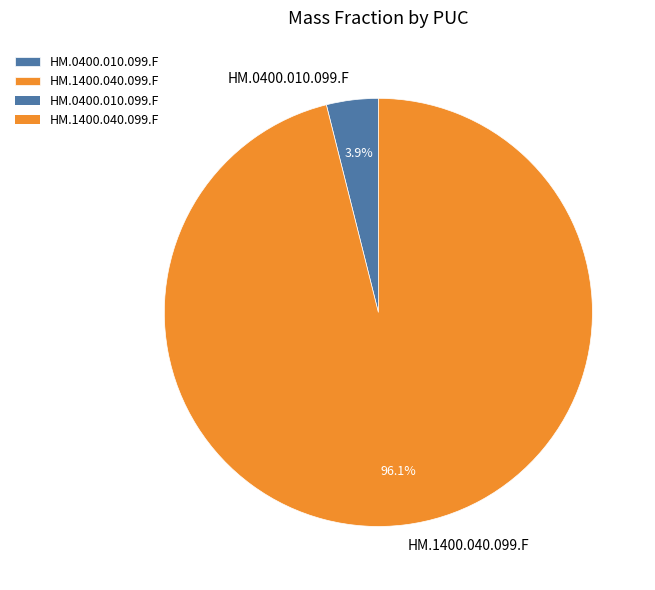

How many slices are in this pie chart?

2